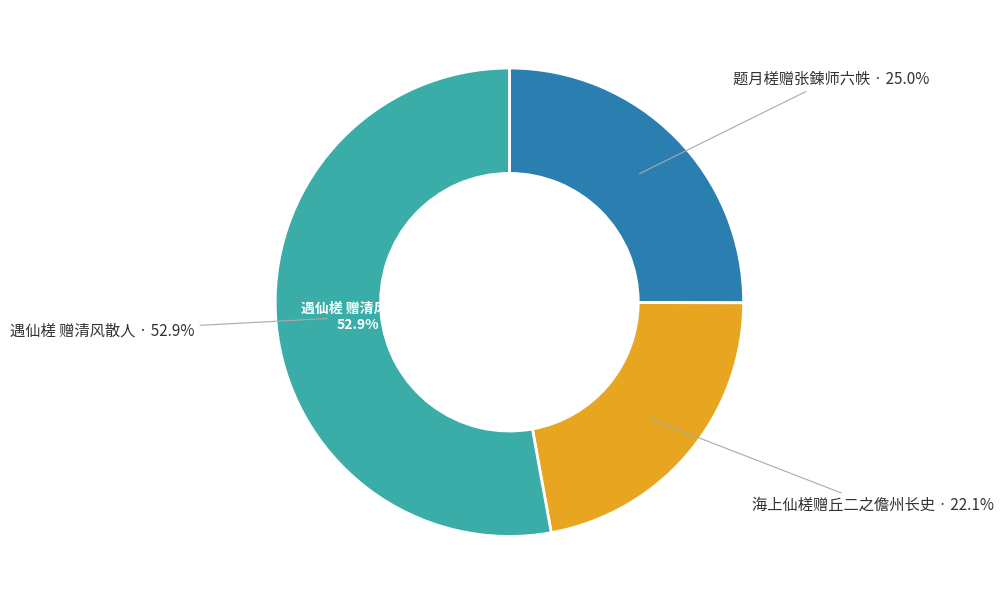

What is the smallest slice in the pie chart?

海上仙槎赠丘二之儋州长史